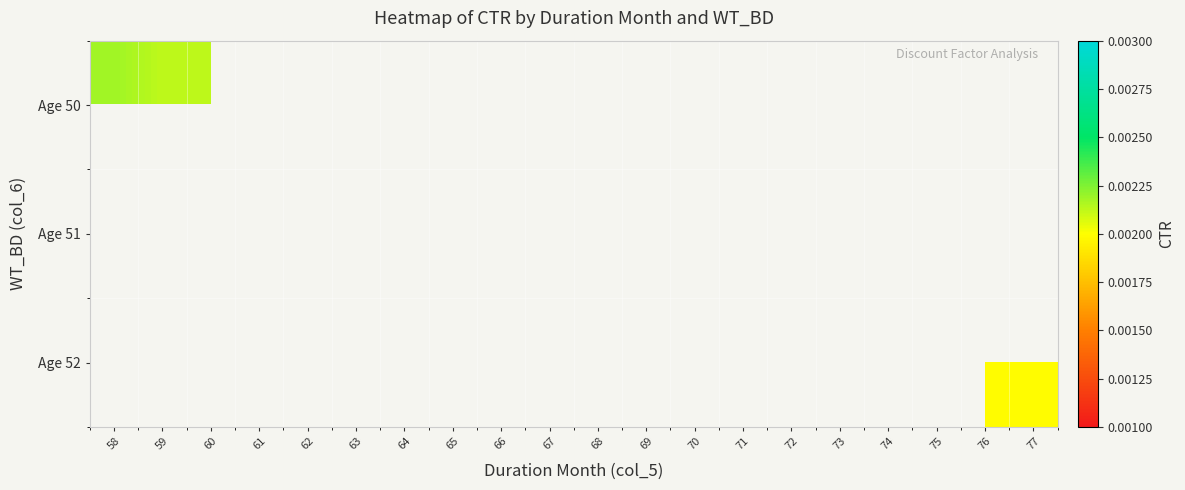

Which series has the largest range (max minus min)?

Age 50